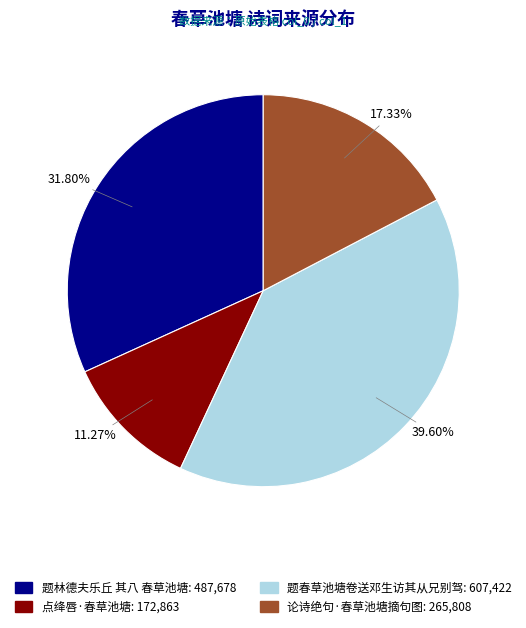

Rank the categories by value from highest to lowest.

题春草池塘卷送邓生访其从兄别驾, 题林德夫乐丘 其八 春草池塘, 论诗绝句·春草池塘摘句图, 点绛唇·春草池塘